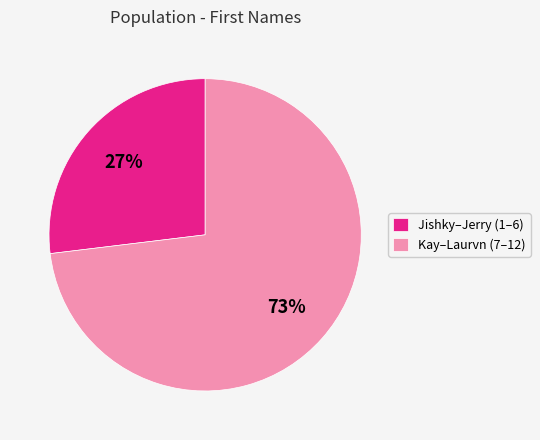

Between Jishky–Jerry (1–6) and Kay–Laurvn (7–12), which is larger?

Kay–Laurvn (7–12)